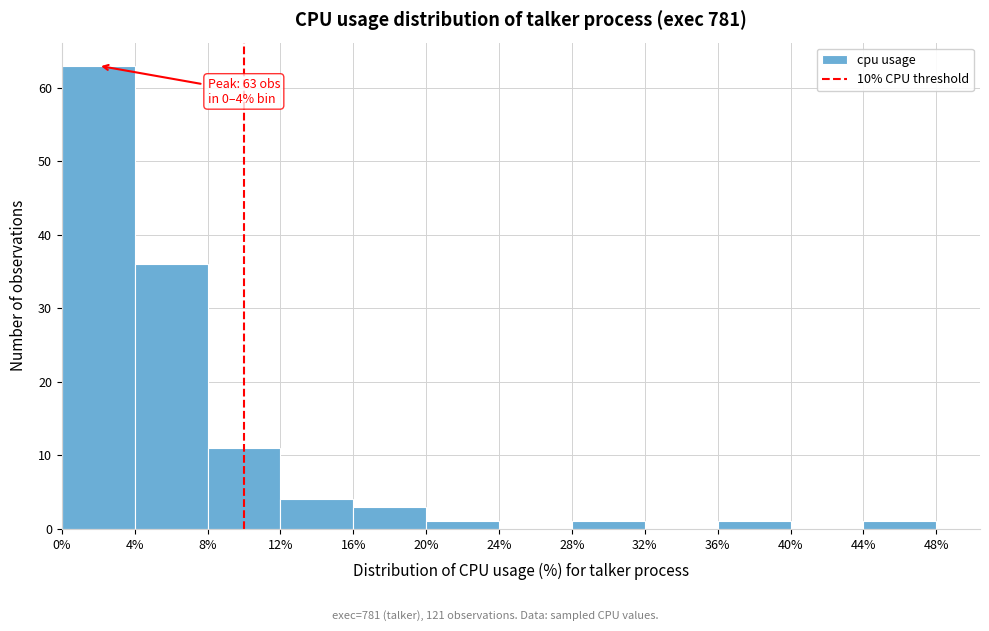

Over which range of the x-axis is the bar tallest?

0% to 4%